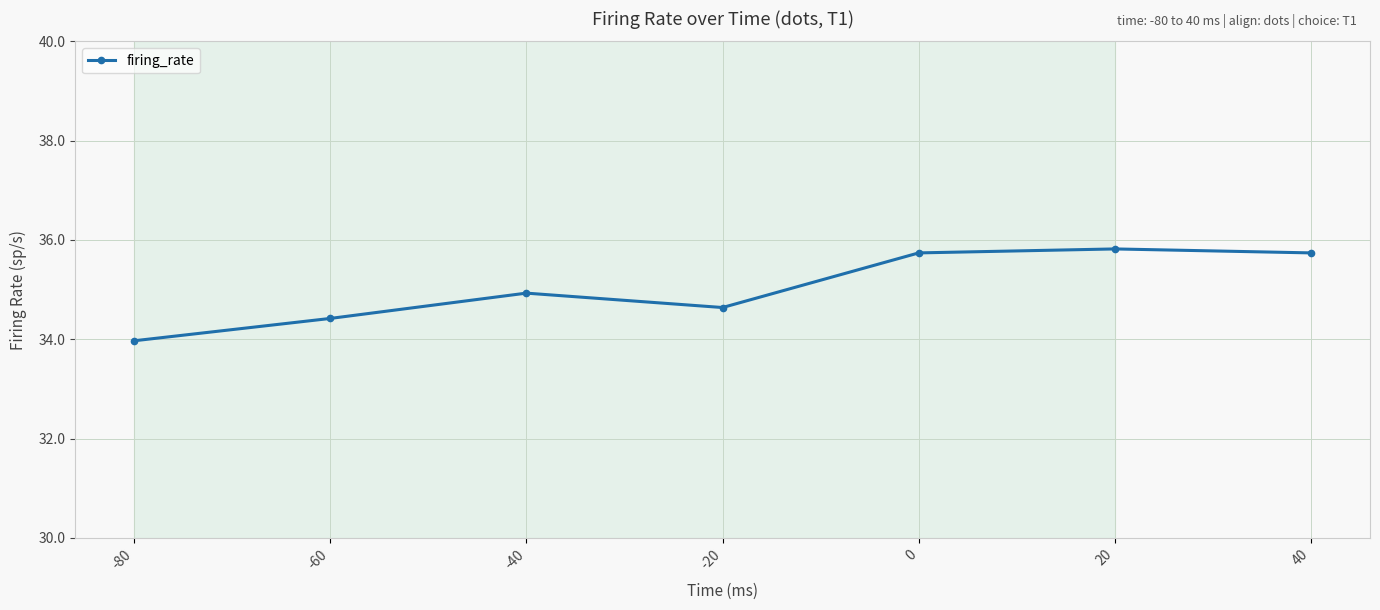

Reading left to right, what are all the values shown in this chart?

-80=34.0	-60=34.4	-40=34.9	-20=34.6	0=35.7	20=35.8	40=35.7